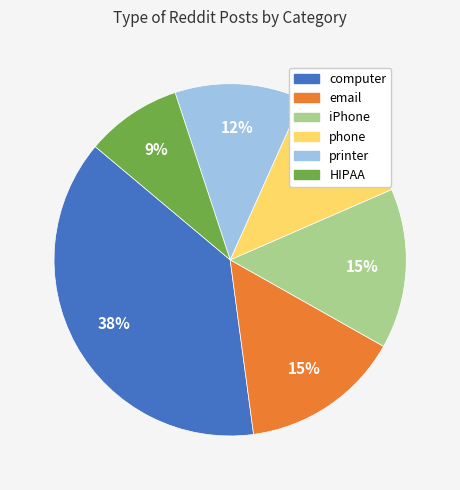

Is phone the majority of the pie?

No